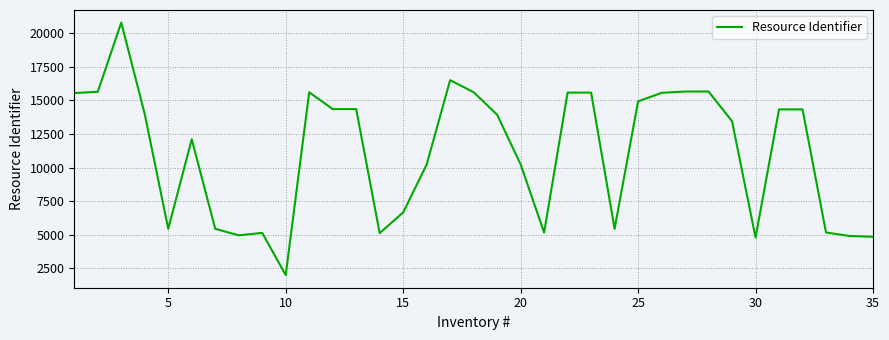

Count the number of data series in this chart.

1